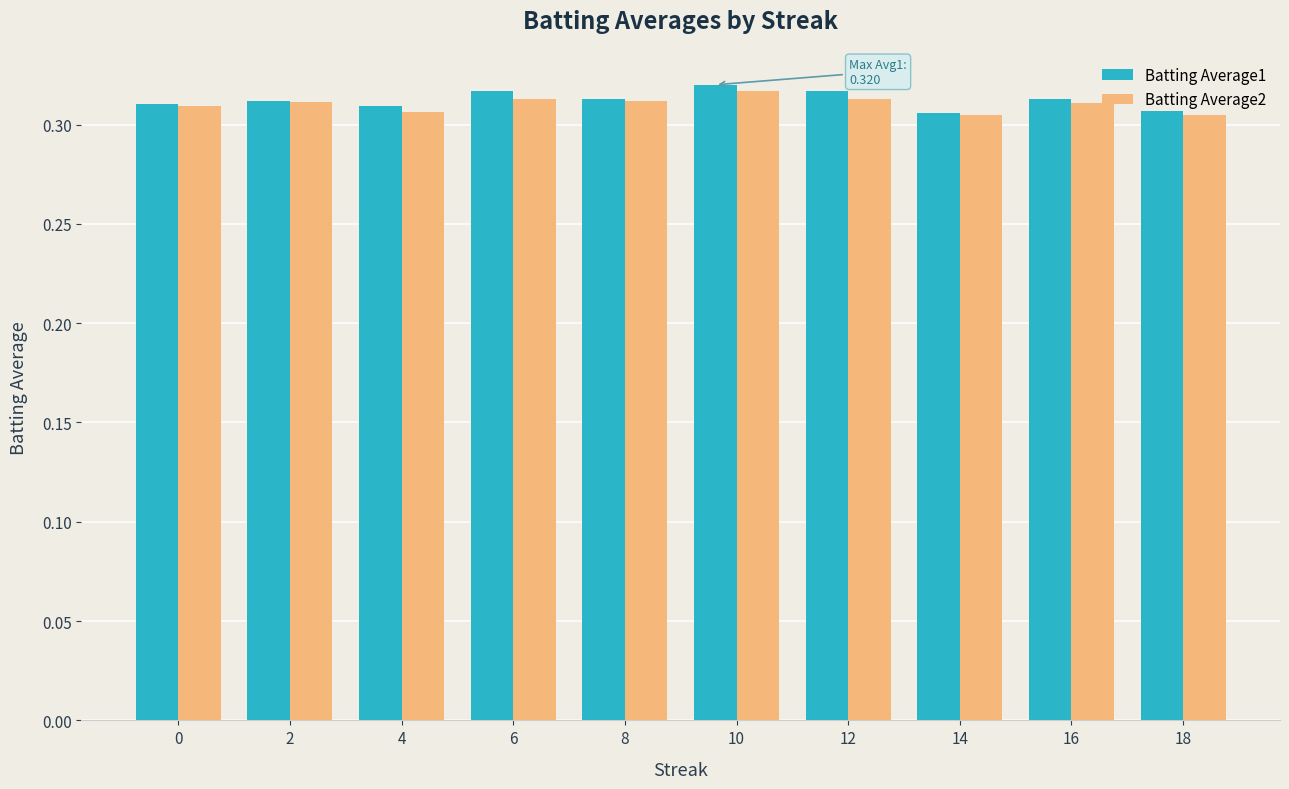

At which category is the sum across all series the highest?

10